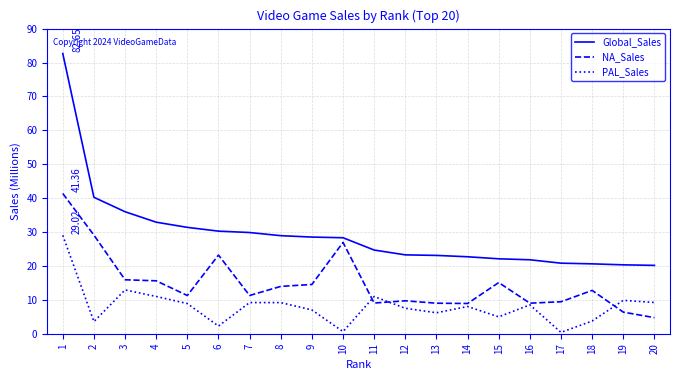

How many values in the Global_Sales series are below 28?

10